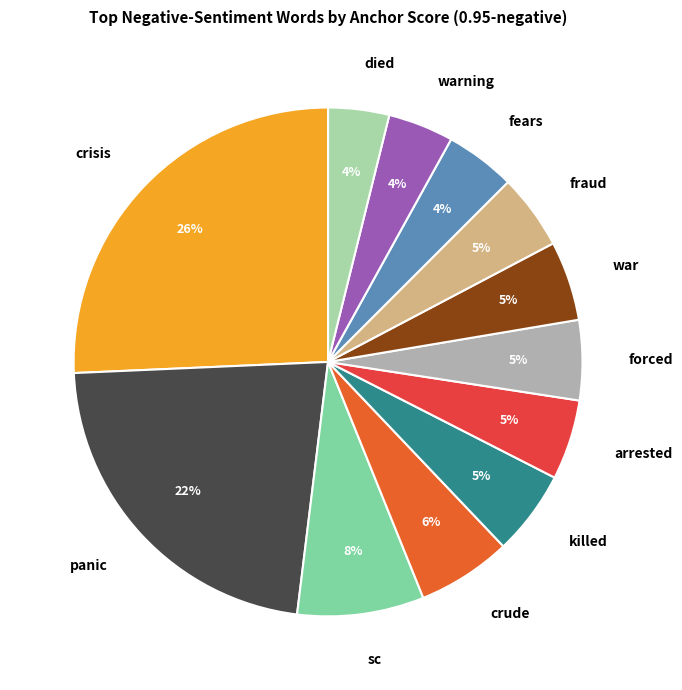

To the nearest percent, what percentage of the pie is forced?

5%